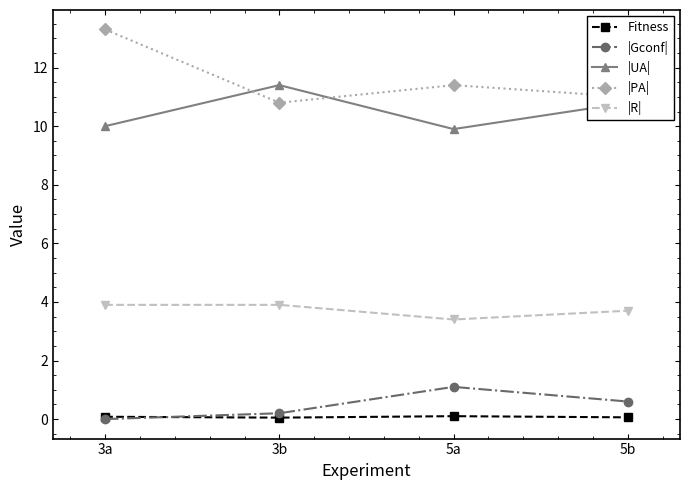

Count the |R| values in the range 3 to 4.

4